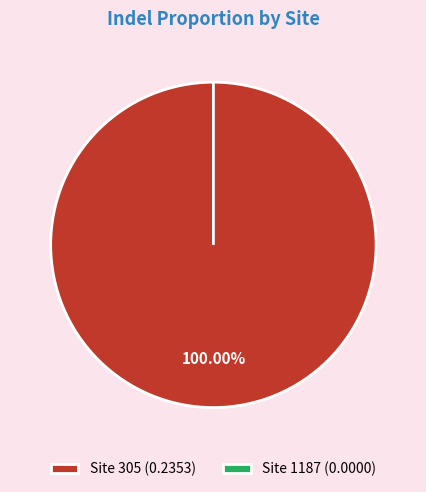

Combined, what portion of the pie is 1187 and 305?

100.0%